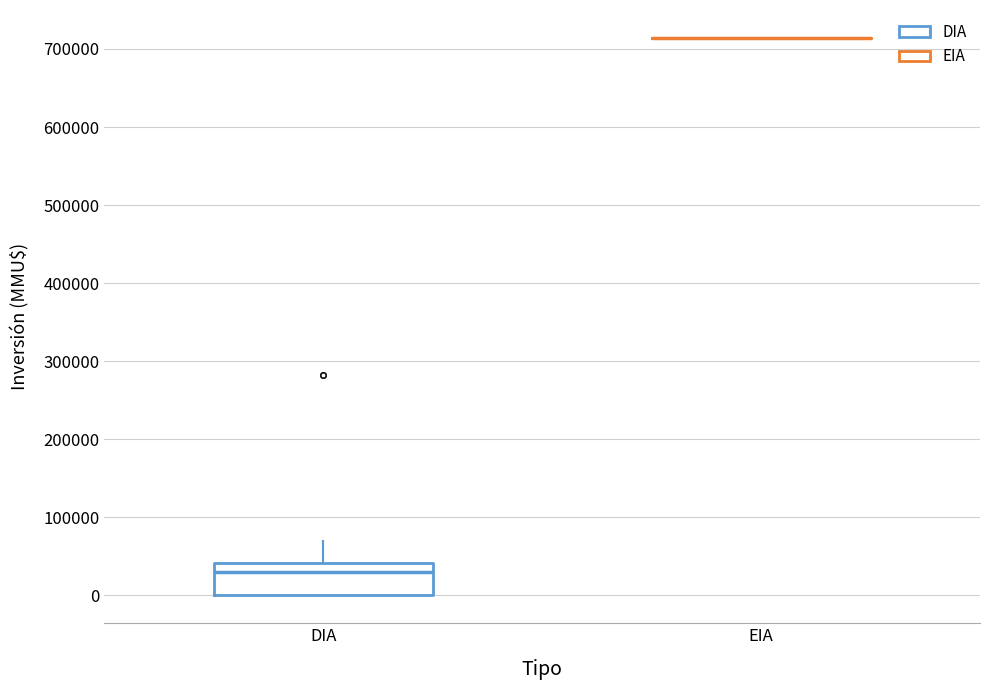

Comparing the boxes themselves (not the whiskers), which one is the tallest?

DIA